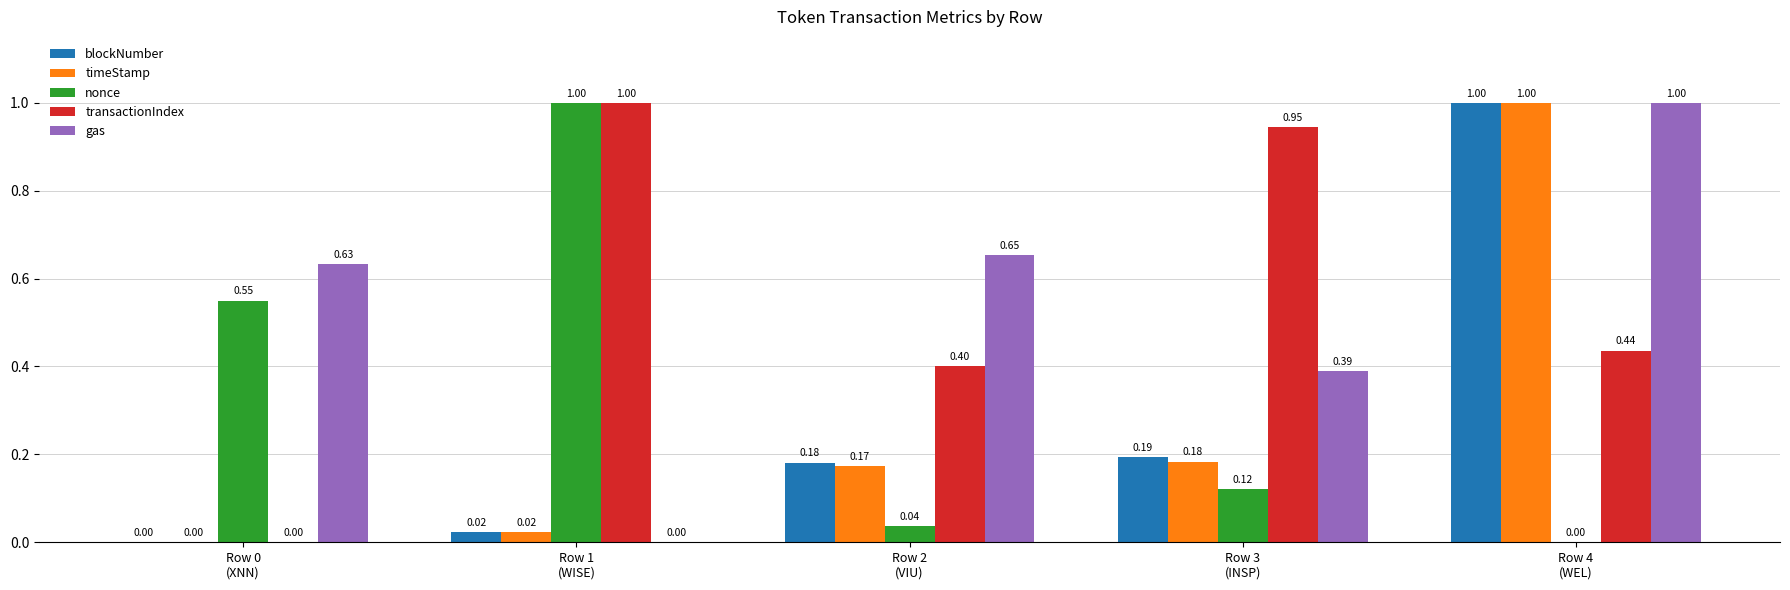

Which series has the largest total across all categories?

transactionIndex